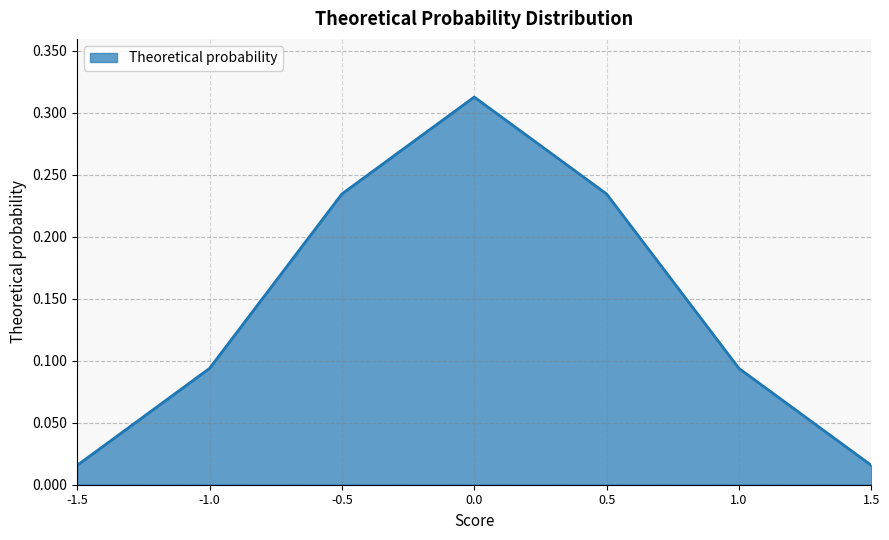

How many interior local peaks (higher than both neighbors) does the data have?

1